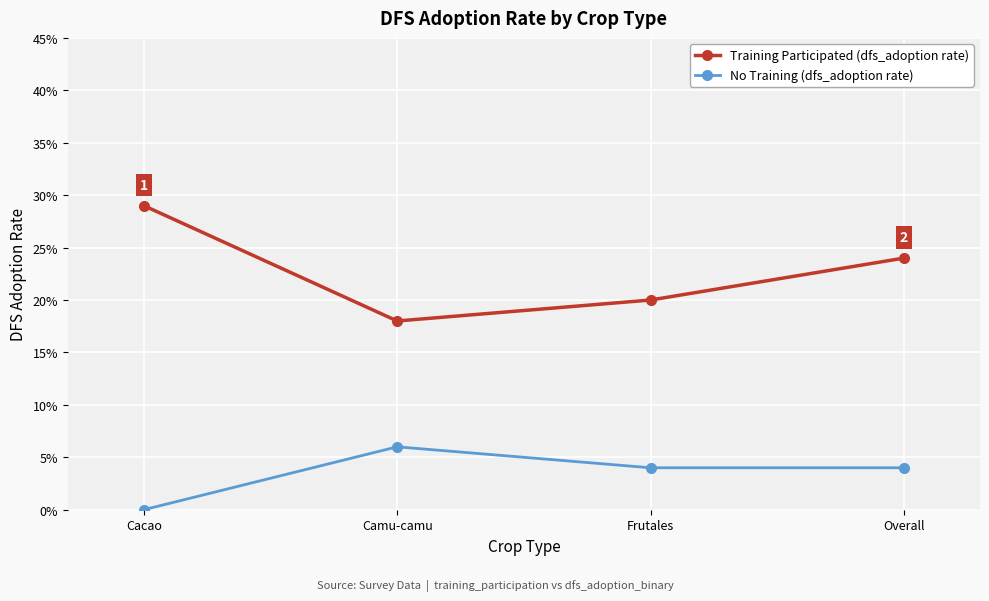

How many interior local peaks does the No Training (dfs_adoption rate) series have?

1